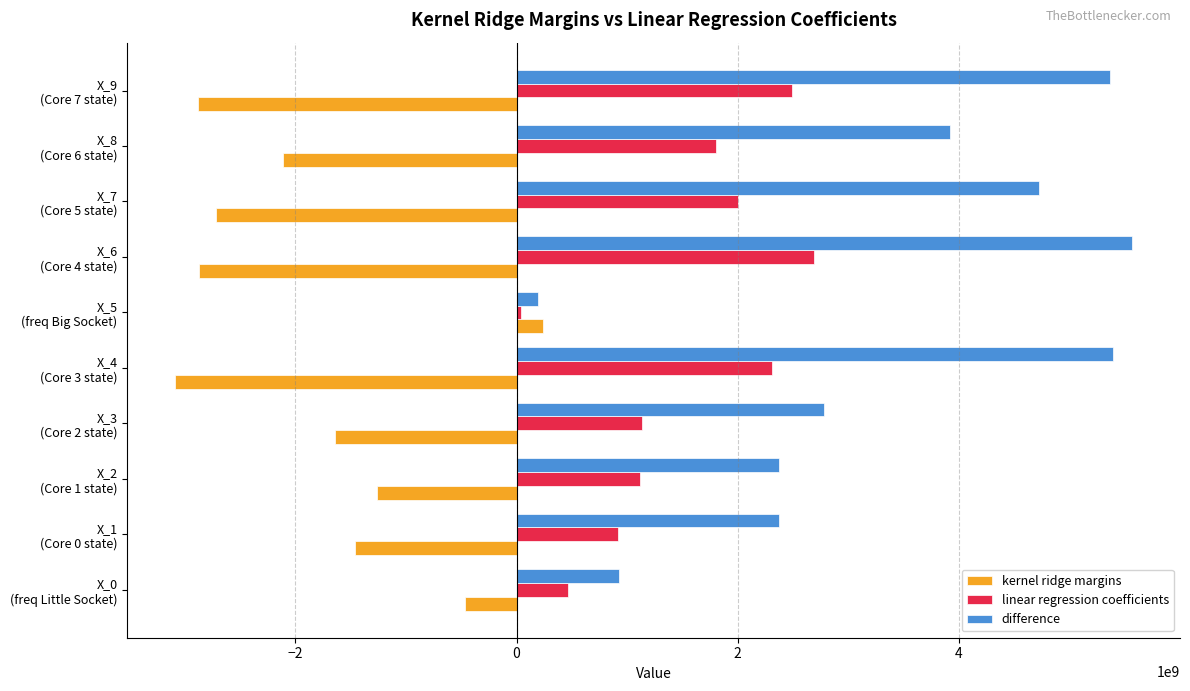

What is the highest value of the difference series?

5566342653.0